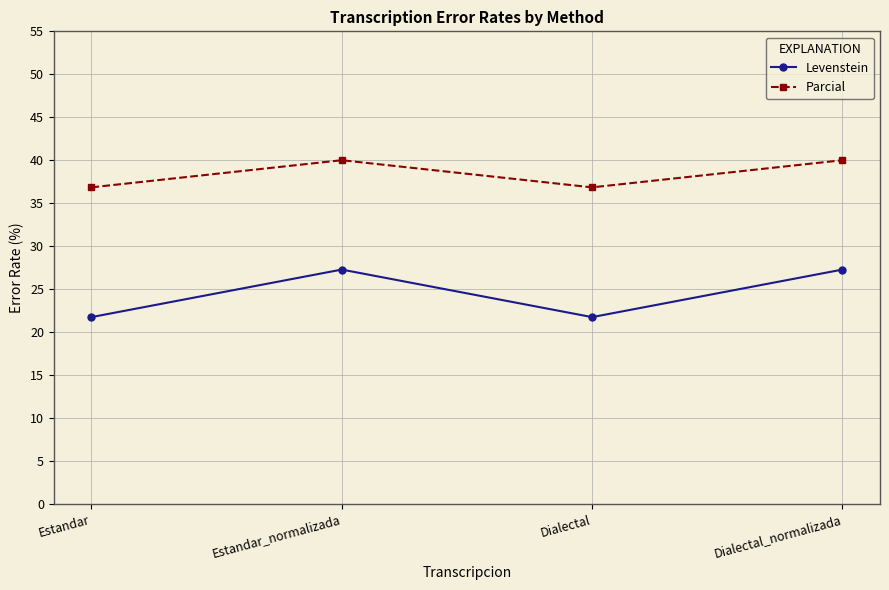

True or false: Levenstein and Parcial cross at least once.

False